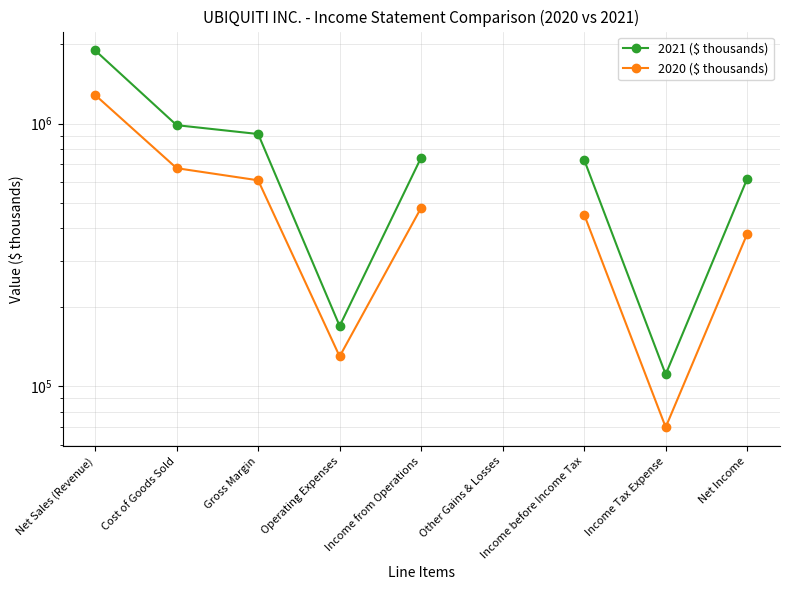

At how many categories does at least one series exceed 1888465?

1